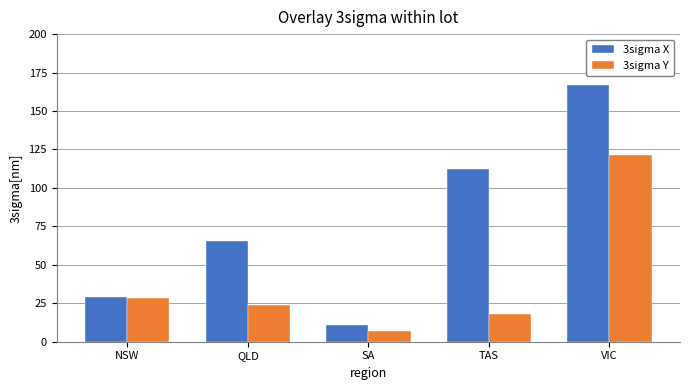

Which series changed the most between SA and VIC?

3sigma X